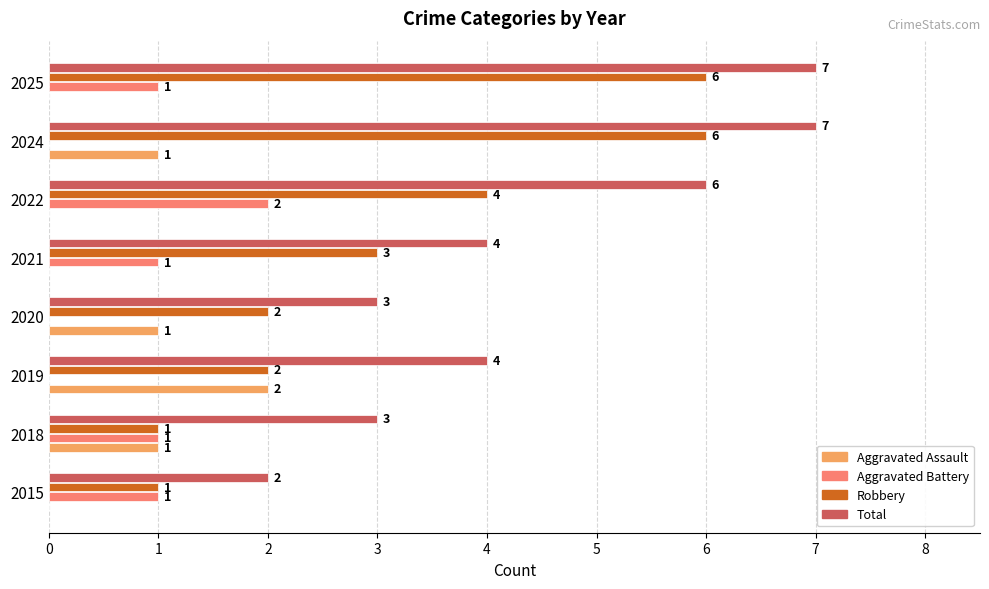

What is the sum of all Total values?

36